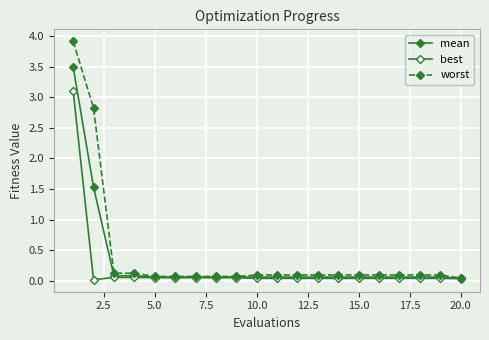

How many categories are shown in the chart?

20